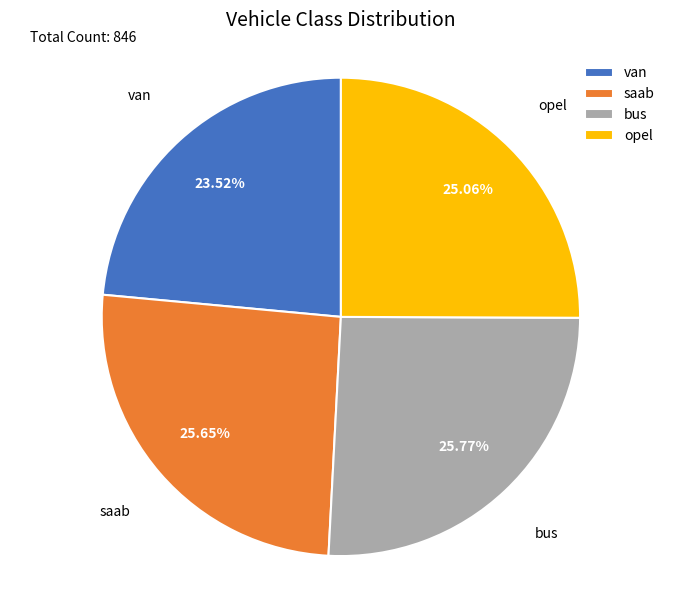

What is the ratio of the value at saab to the value at bus?

1.0